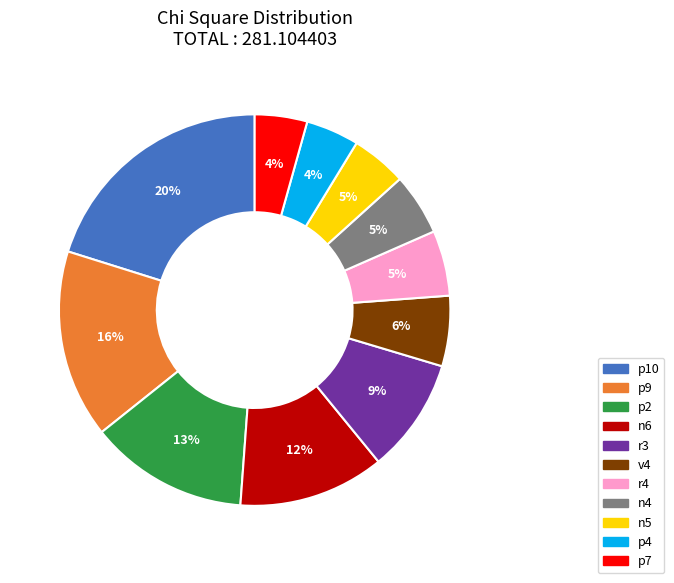

To the nearest percent, what portion does n5 represent?

5%